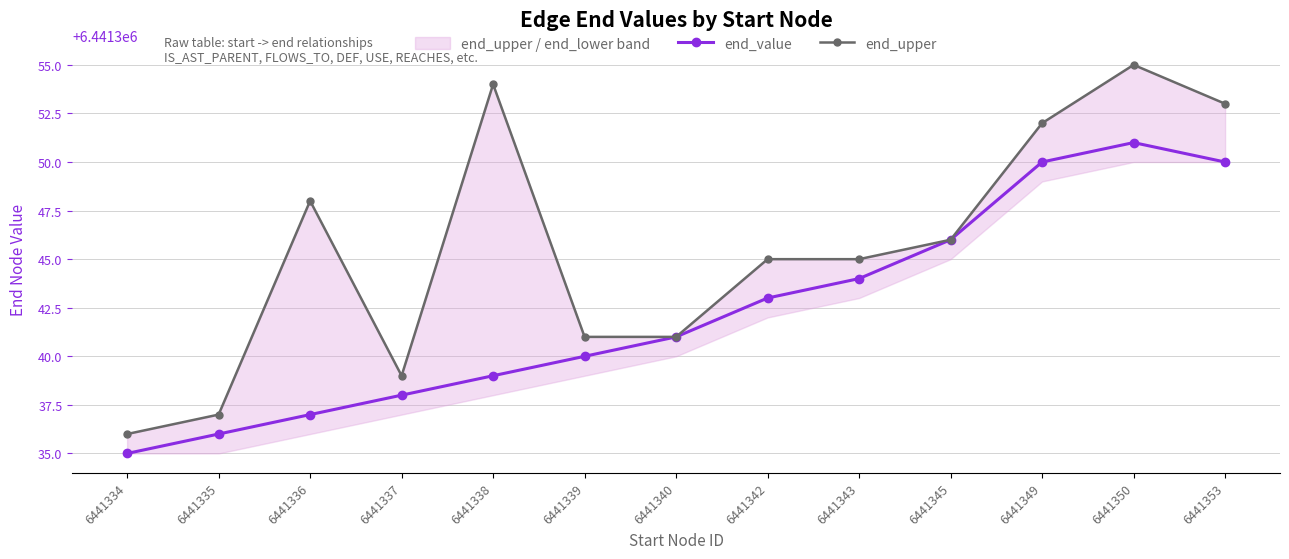

How many interior local peaks does the end_value series have?

1